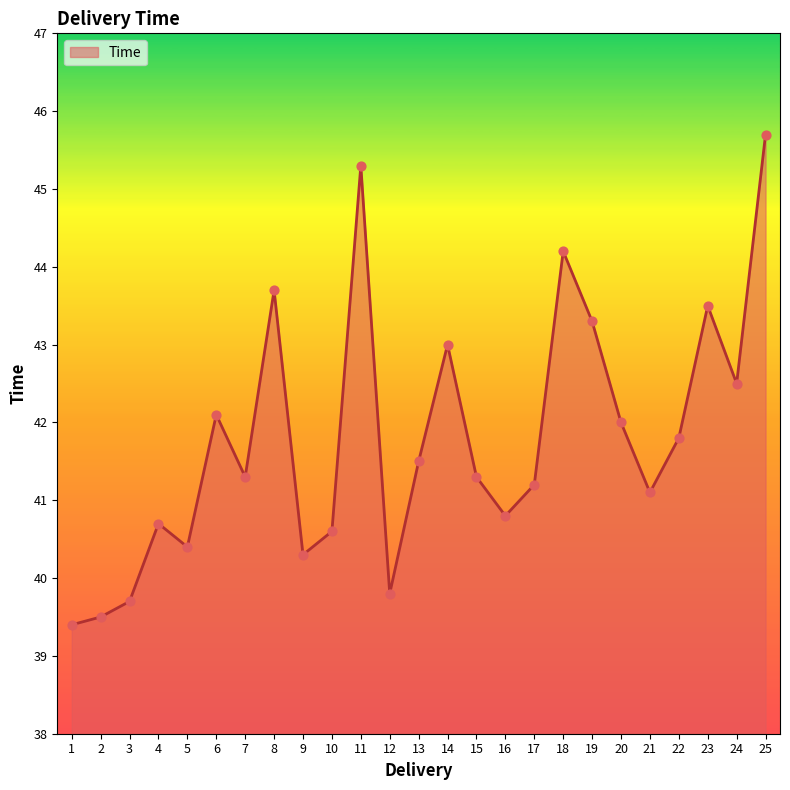

What is the change in value from 1 to 16?

+1.4